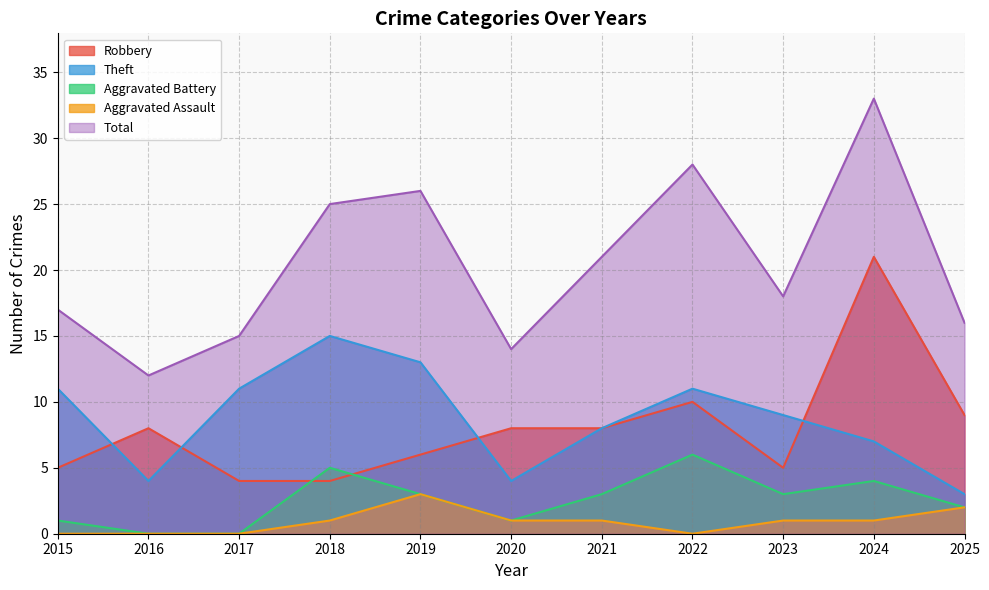

What are all the series names shown in the legend?

Robbery, Theft, Aggravated Battery, Aggravated Assault, Total